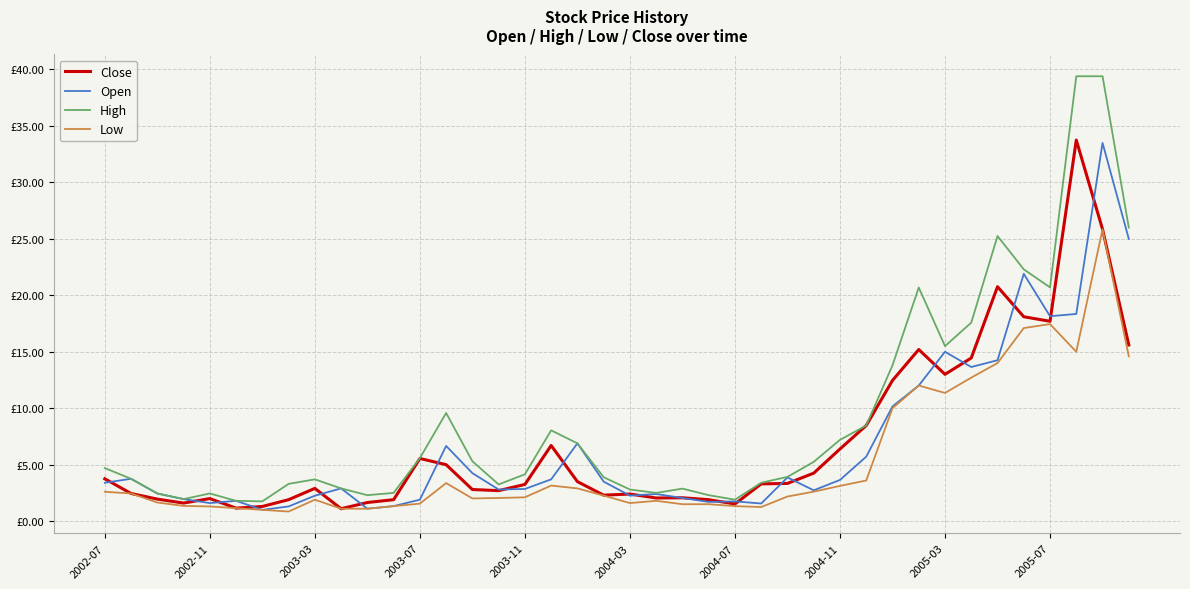

What is the difference between the second highest and second lowest values in the Open series?

23.9